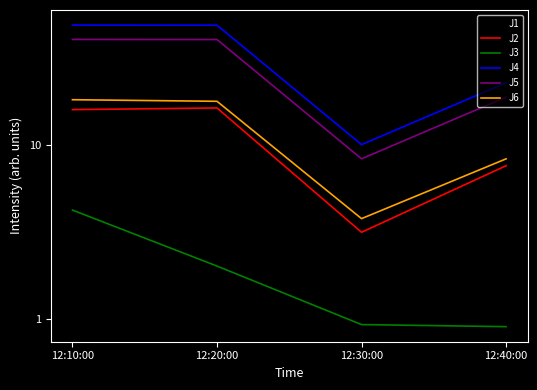

What is the value of the J5 point at the 2nd from the left?

40.1